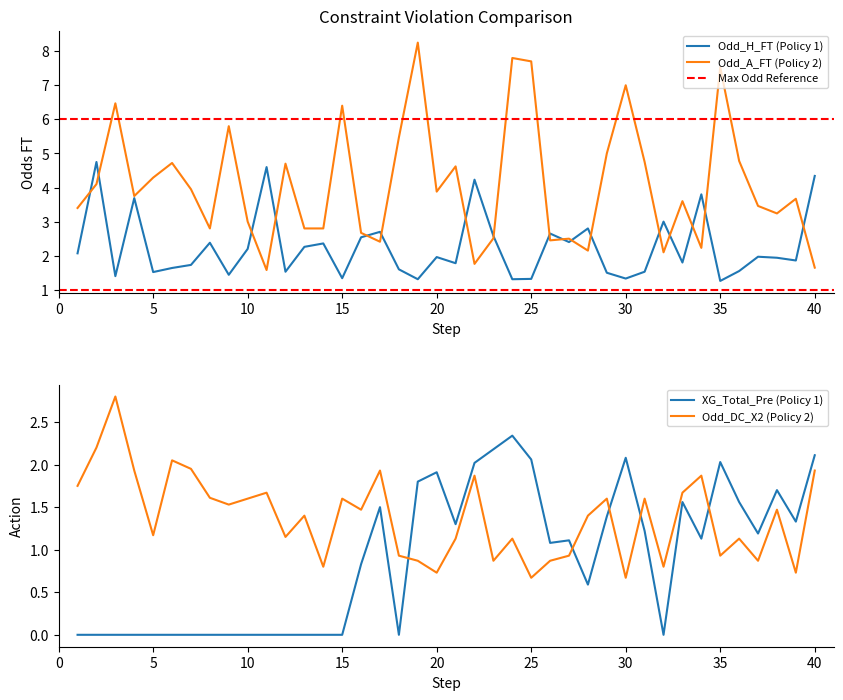

What is the value of the Odd_H_FT point at the 28th from the left?

2.8